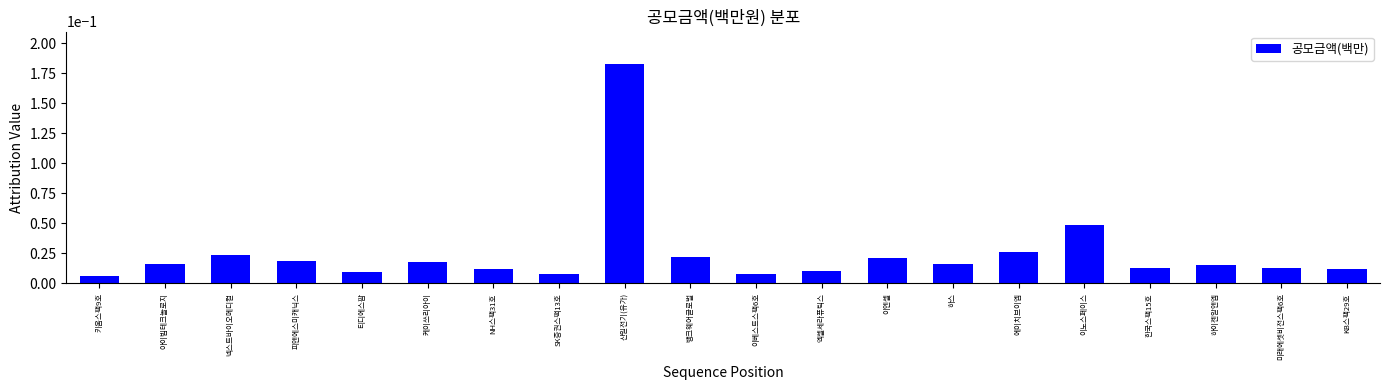

What is the sum of all values?

0.5